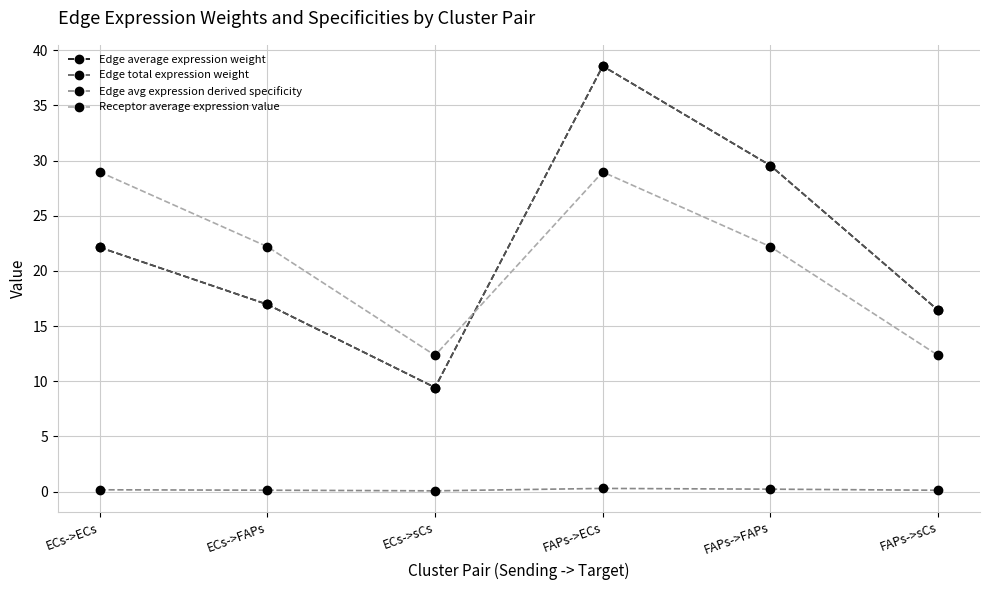

Which series changed the most between ECs->ECs and ECs->FAPs?

Receptor average expression value